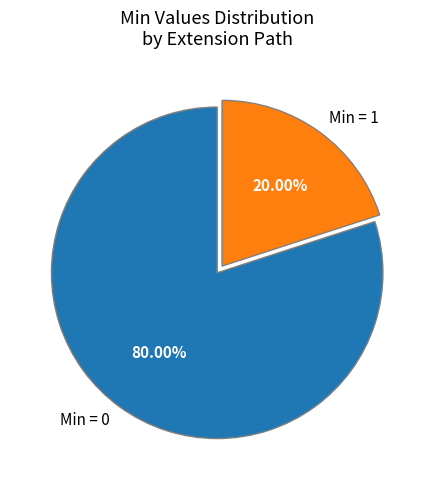

Which has a higher value, Min = 0 or Min = 1?

Min = 0